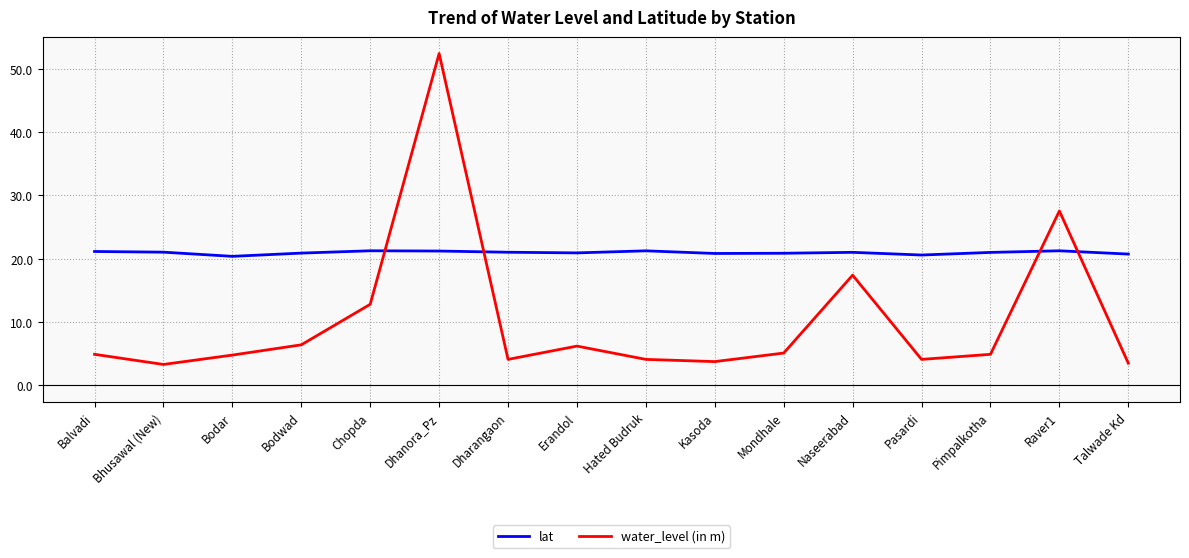

Where do lat and water_level (in m) first cross each other?

Chopda and Dhanora_Pz